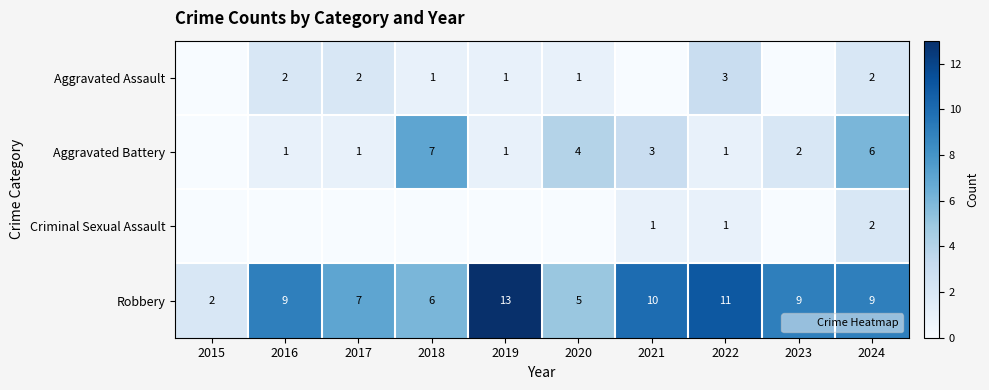

Which series has the largest total across all categories?

Robbery